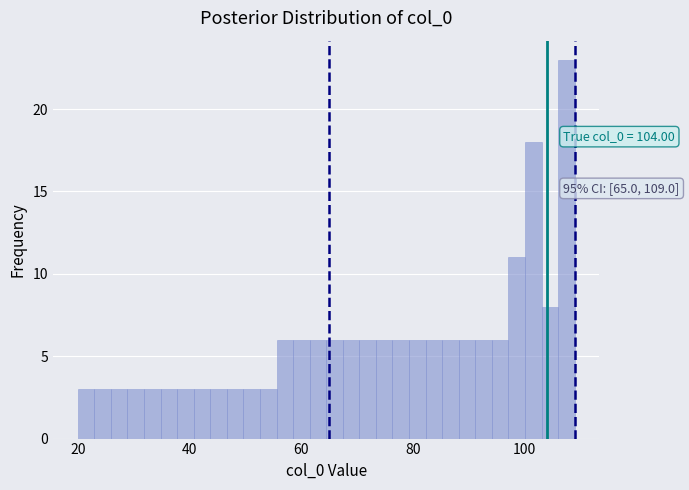

Read against the x-axis, roughly where is the centre of the tallest bar?

108